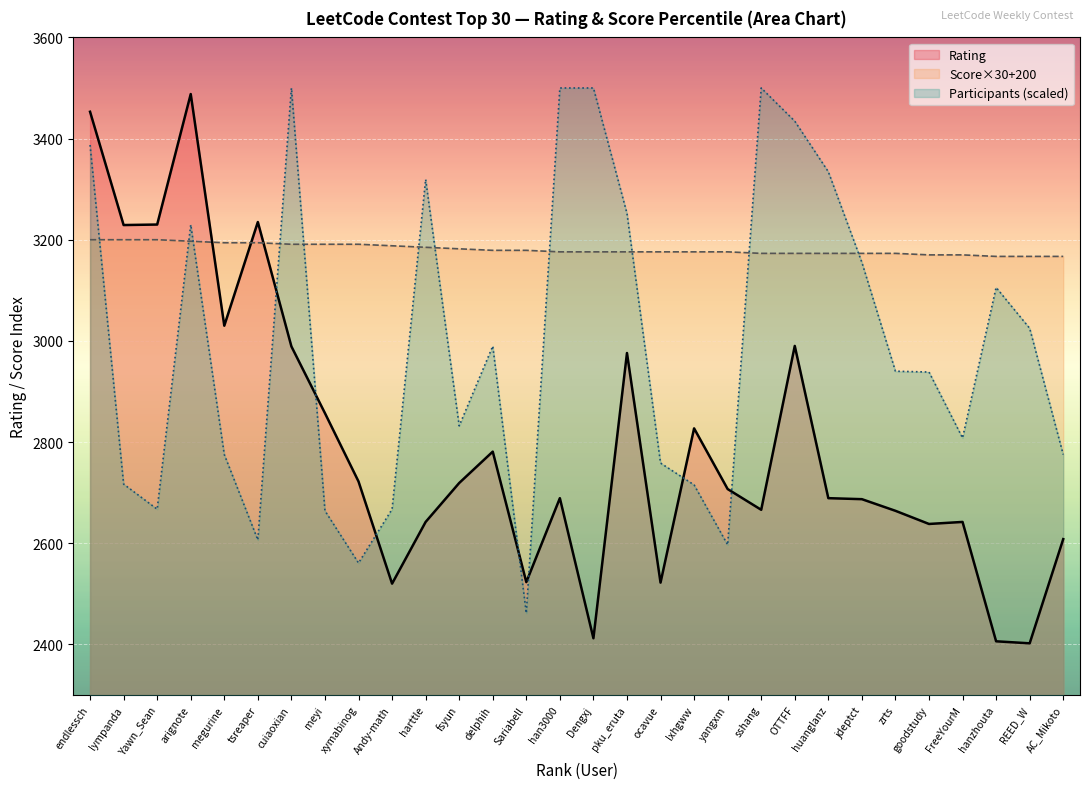

How many lines are shown in the chart?

3